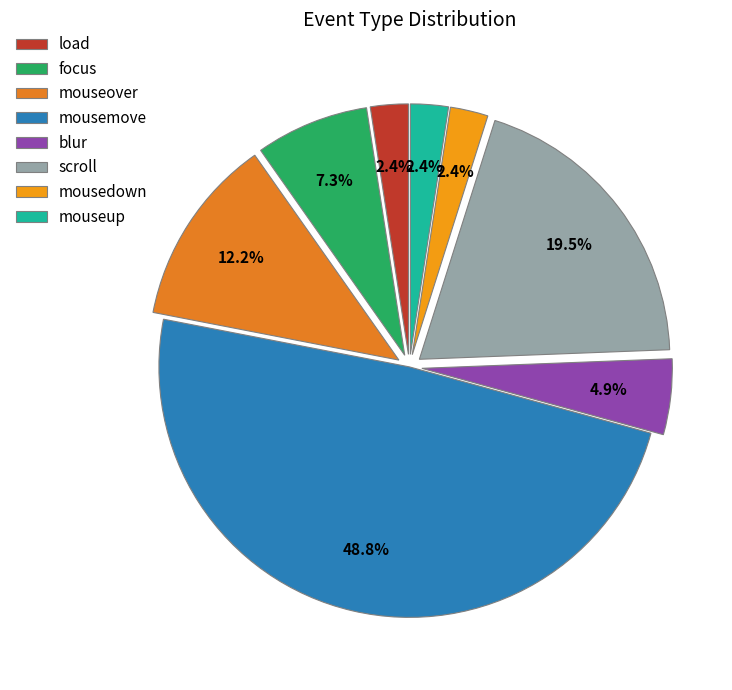

How much of the chart is everything except mouseup?

97.6%